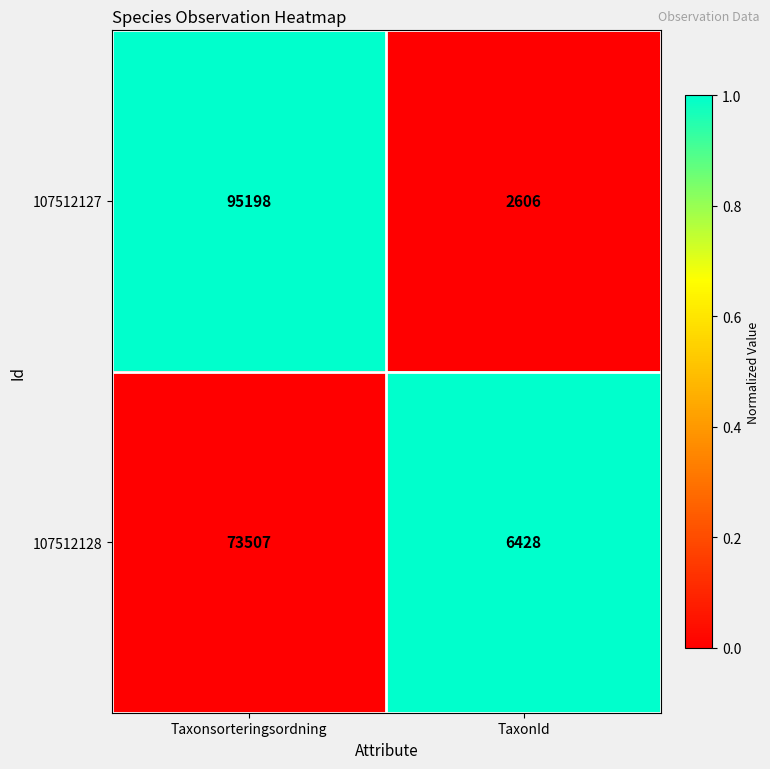

Reading right to left, what are all the values shown in this chart?

107512127: TaxonId=2606	Taxonsorteringsordning=95198
107512128: TaxonId=6428	Taxonsorteringsordning=73507